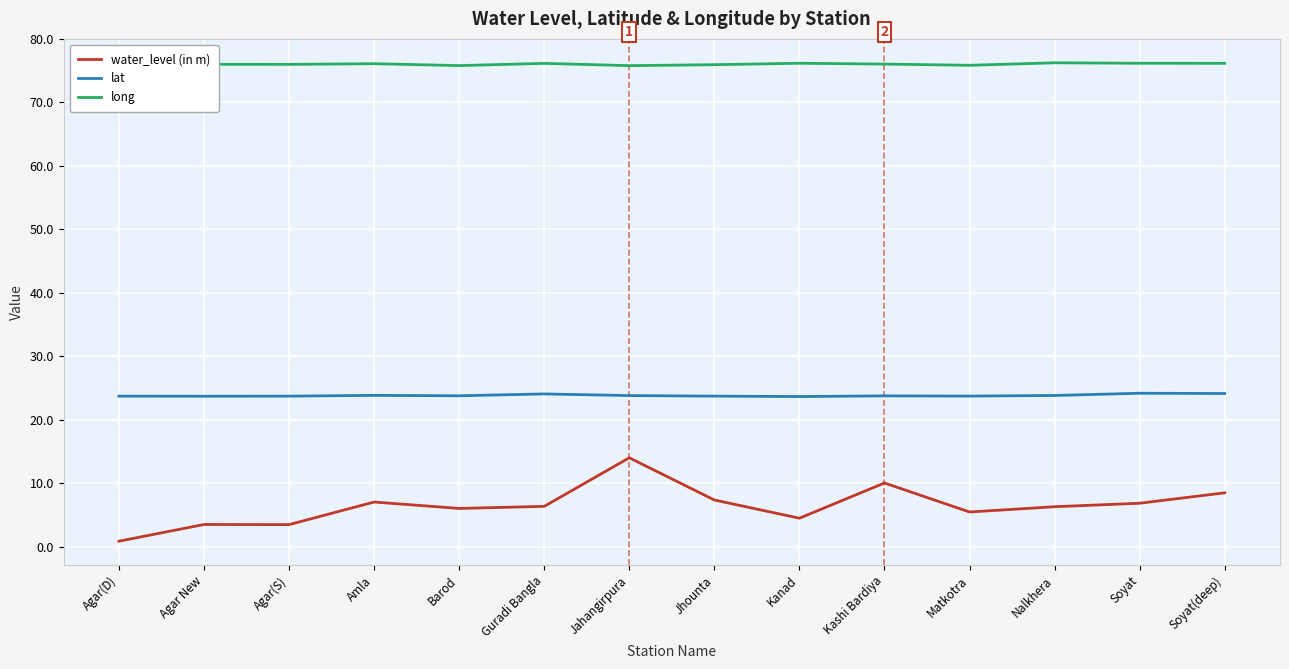

At how many categories does at least one series exceed 3?

14